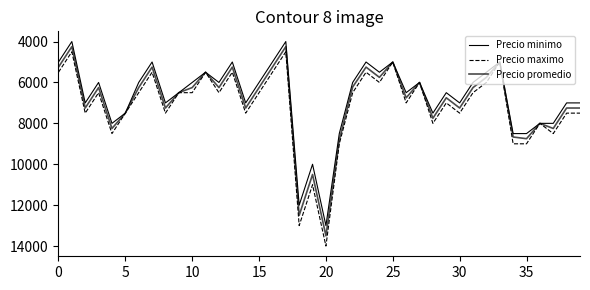

Which series has the largest total across all categories?

Precio maximo